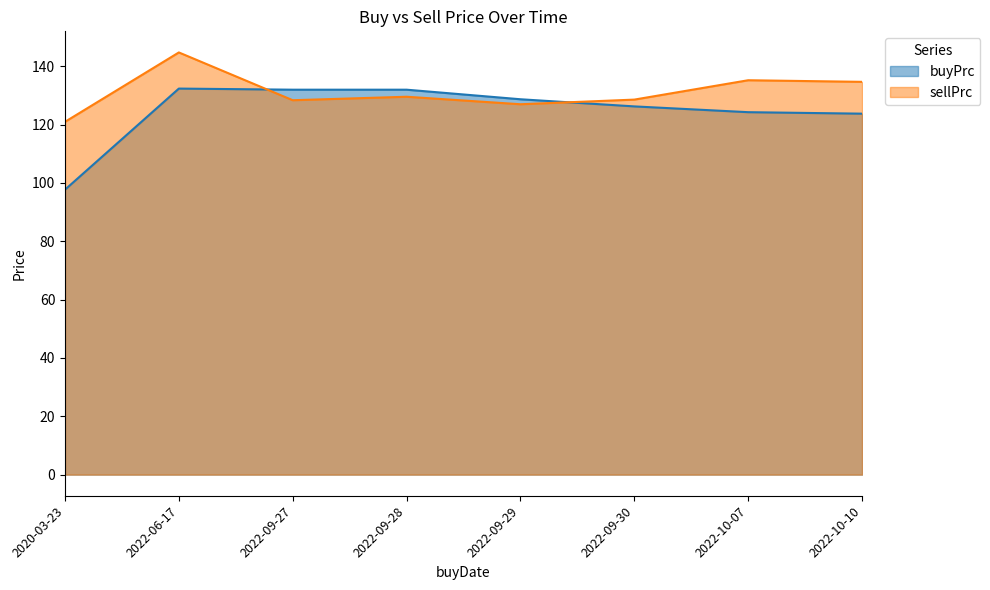

True or false: sellPrc and buyPrc intersect in this chart.

True